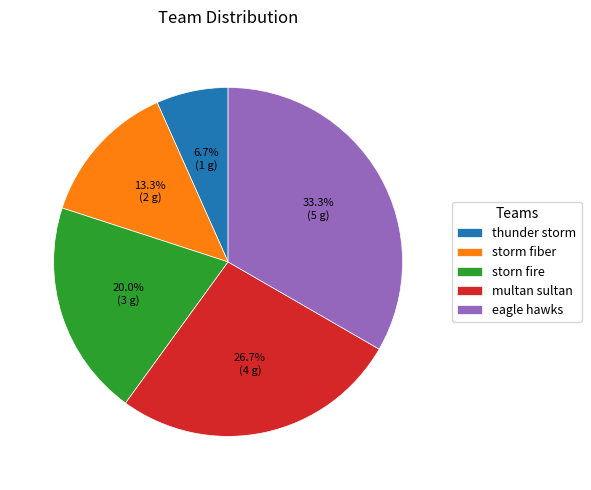

Rank the categories by value from highest to lowest.

eagle hawks, multan sultan, storn fire, storm fiber, thunder storm